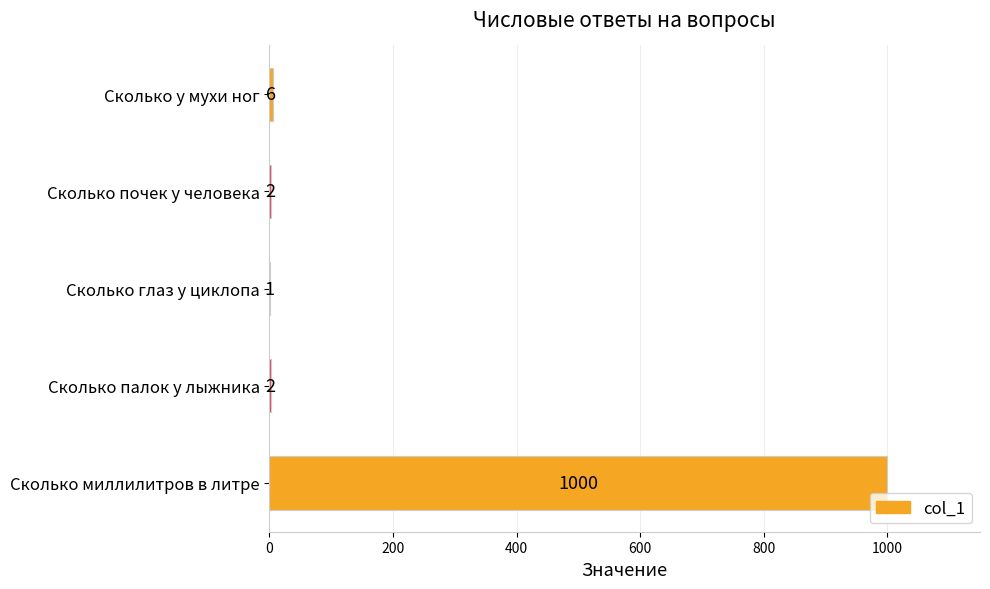

Is it true that the value at Сколько у мухи ног is 6?

True